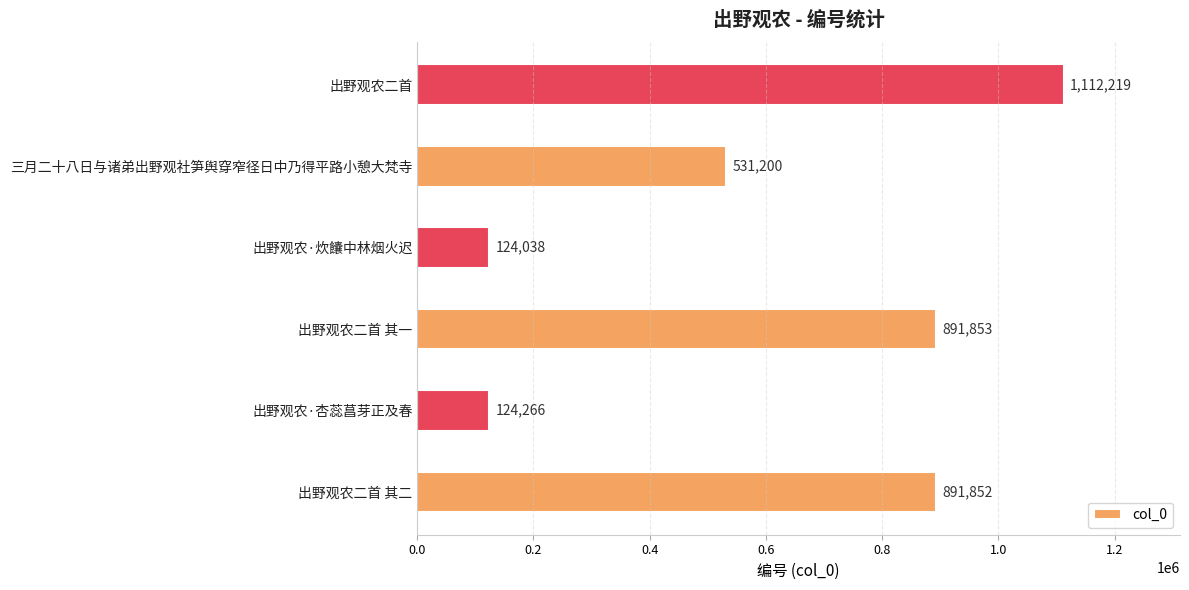

Reading top to bottom, list all the values displayed in this chart.

1112219	531200	124038	891853	124266	891852